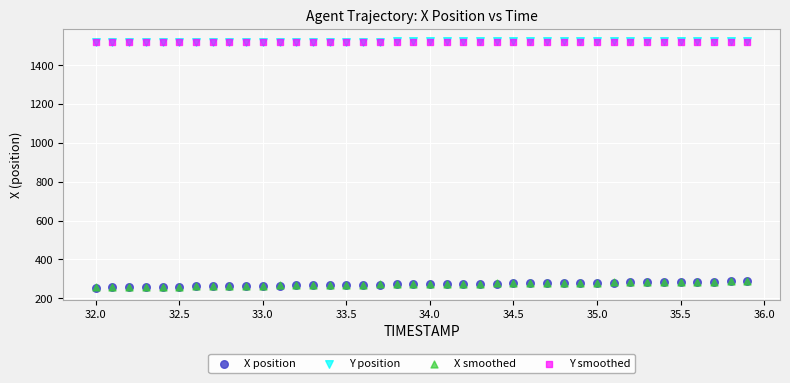

What are all the series names shown in the legend?

X position, Y position, X smoothed, Y smoothed